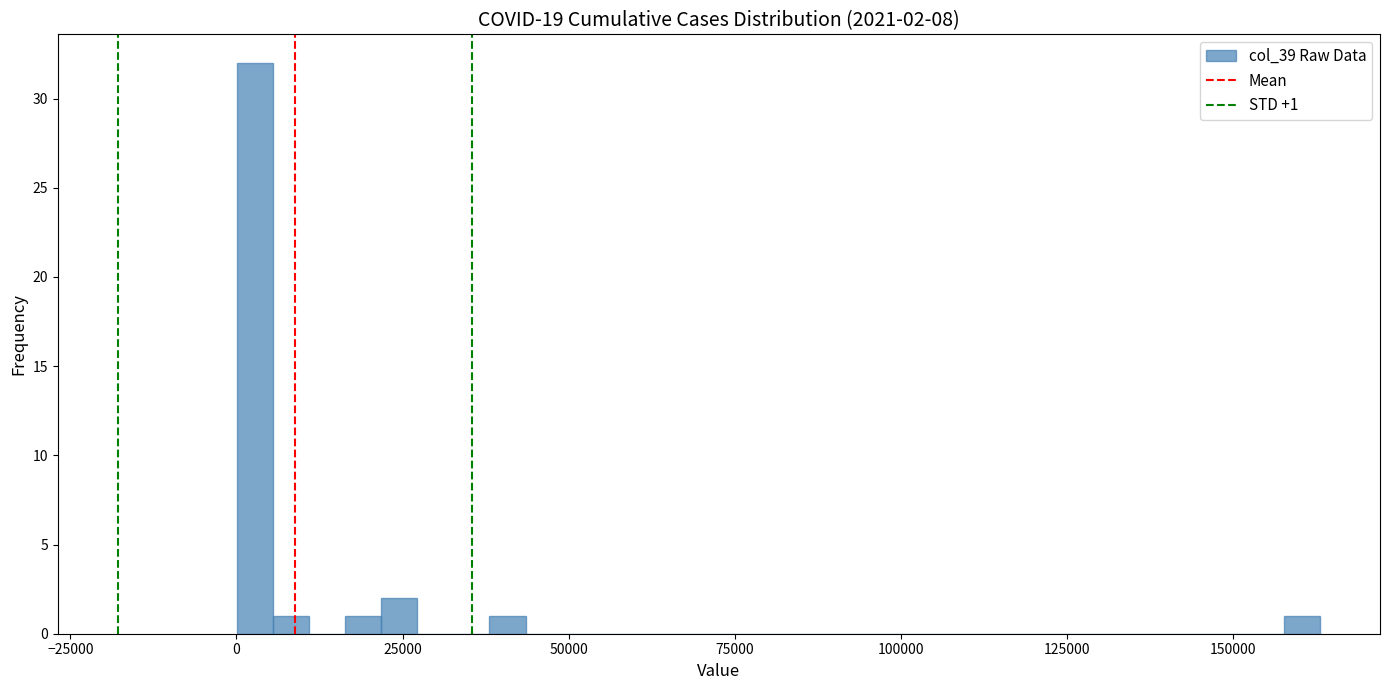

Read against the x-axis, roughly where is the centre of the tallest bar?

5000